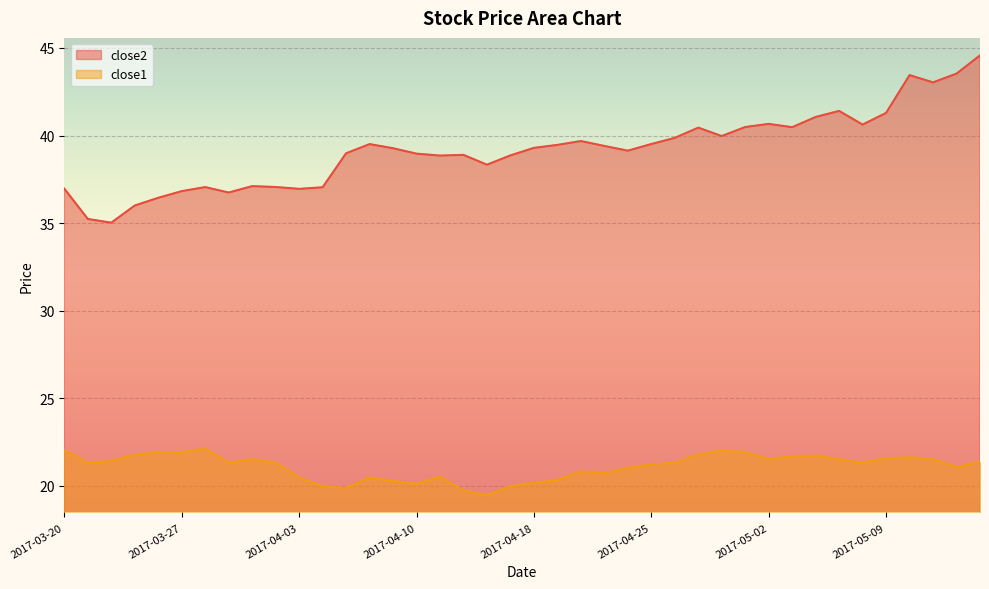

Reading left to right, transcribe all the data shown in this chart.

close2: 37.0	35.2	35.0	36.0	36.4	36.8	37.1	36.7	37.1	37.1	37.0	37.0	39.0	39.5	39.3	39.0	38.9	38.9	38.3	38.9	39.3	39.5	39.7	39.4	39.1	39.5	39.9	40.5	40.0	40.5	40.7	40.5	41.1	41.4	40.6	41.3	43.5	43.0	43.5	44.6
close1: 22.0	21.3	21.4	21.8	21.9	21.9	22.1	21.3	21.5	21.3	20.5	20.0	19.9	20.5	20.3	20.1	20.5	19.7	19.5	20.0	20.2	20.3	20.8	20.7	21.0	21.2	21.3	21.8	22.0	21.9	21.5	21.7	21.7	21.5	21.3	21.6	21.6	21.5	21.1	21.4